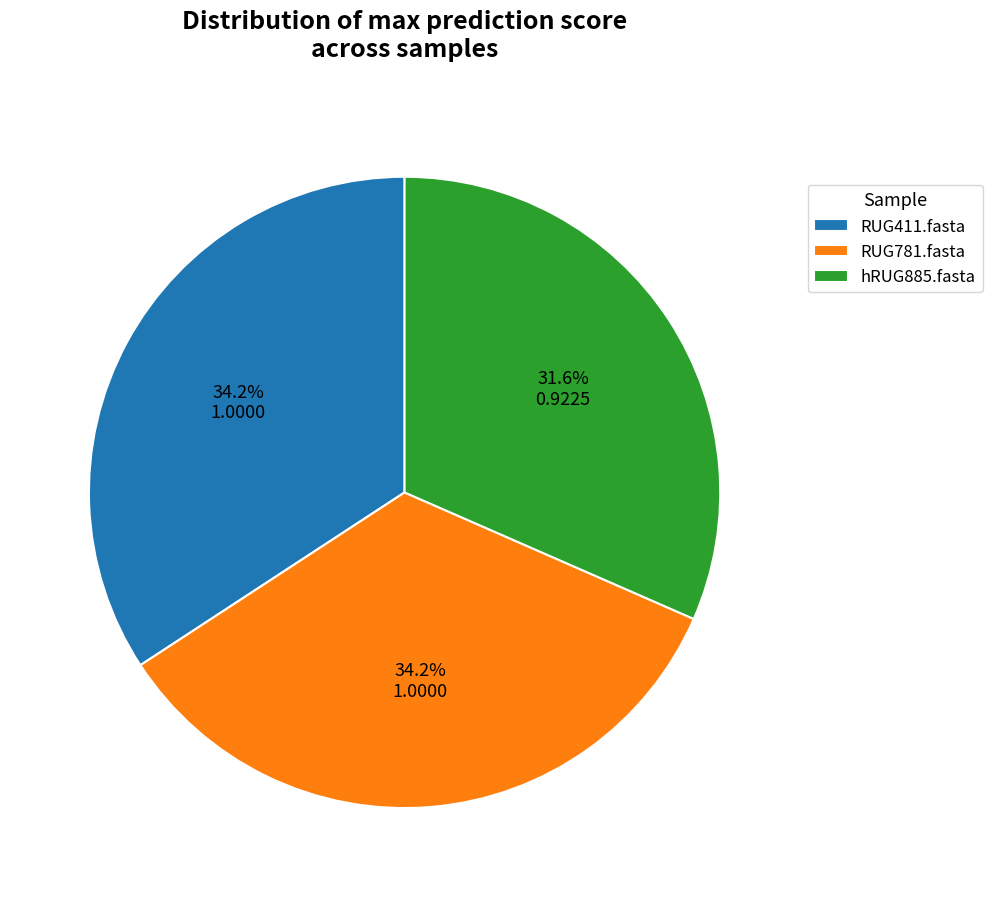

Between RUG781.fasta and hRUG885.fasta, which is larger?

RUG781.fasta